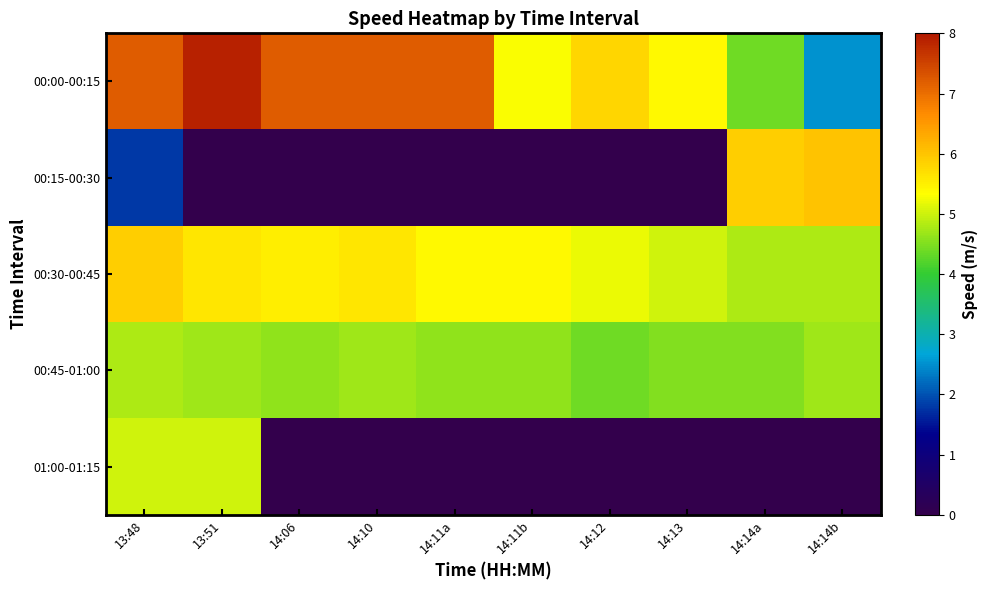

Reading left to right, transcribe all the data shown in this chart.

00:00-00:15: 13:48=7.2	13:51=7.9	14:06=7.2	14:10=7.2	14:11a=7.2	14:11b=5.3	14:12=5.8	14:13=5.4	14:14a=4.4	14:14b=2.5
00:15-00:30: 13:48=1.8	13:51=0.0	14:06=0.0	14:10=0.0	14:11a=0.0	14:11b=0.0	14:12=0.0	14:13=0.0	14:14a=5.9	14:14b=6.0
00:30-00:45: 13:48=5.9	13:51=5.6	14:06=5.5	14:10=5.6	14:11a=5.4	14:11b=5.4	14:12=5.2	14:13=5.0	14:14a=4.8	14:14b=4.8
00:45-01:00: 13:48=4.8	13:51=4.7	14:06=4.6	14:10=4.7	14:11a=4.6	14:11b=4.6	14:12=4.4	14:13=4.5	14:14a=4.5	14:14b=4.7
01:00-01:15: 13:48=5.0	13:51=5.0	14:06=0.0	14:10=0.0	14:11a=0.0	14:11b=0.0	14:12=0.0	14:13=0.0	14:14a=0.0	14:14b=0.0